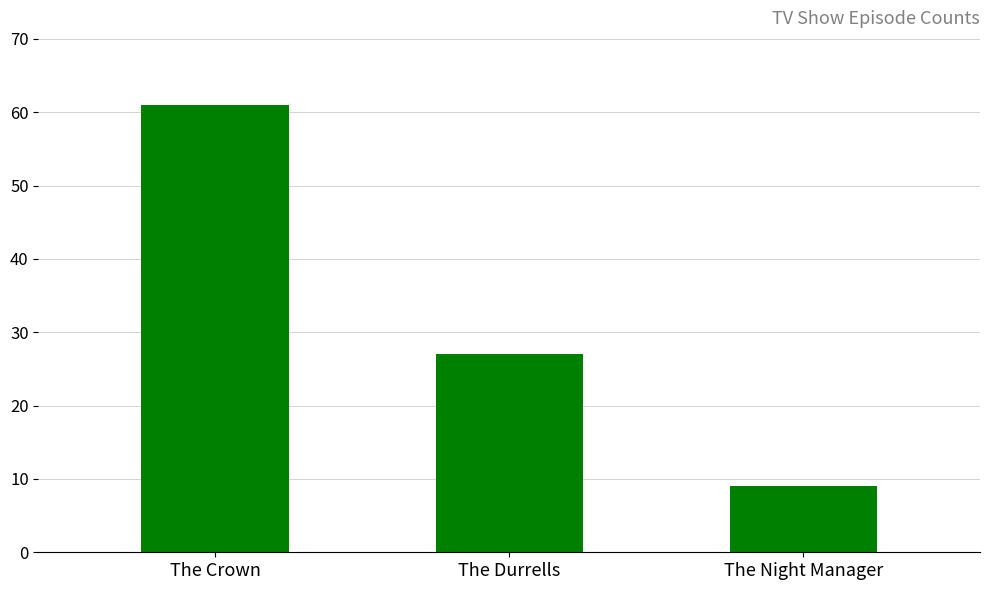

What is the label of the 3rd bar from the left?

The Night Manager